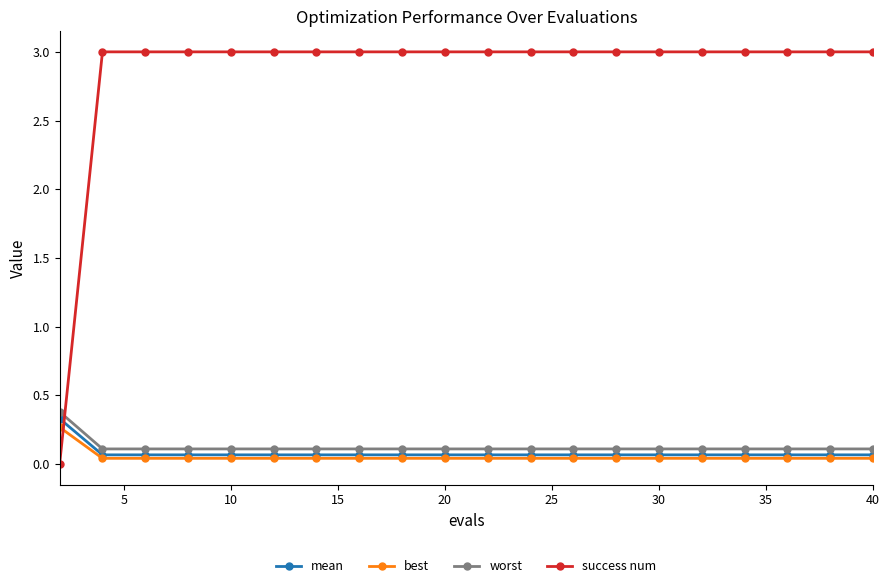

At how many categories does at least one series exceed 0?

20